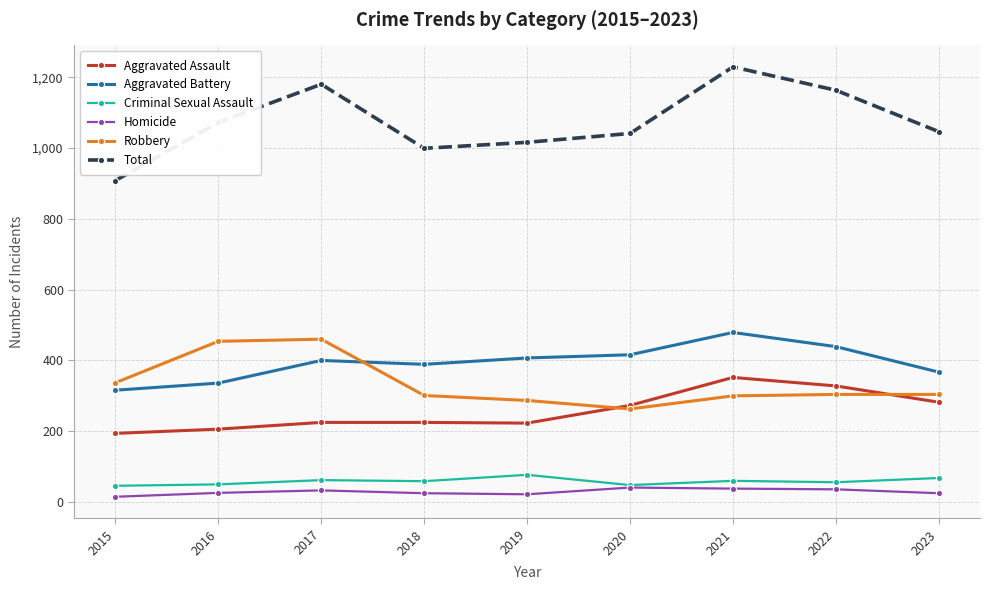

How many lines are shown in the chart?

6